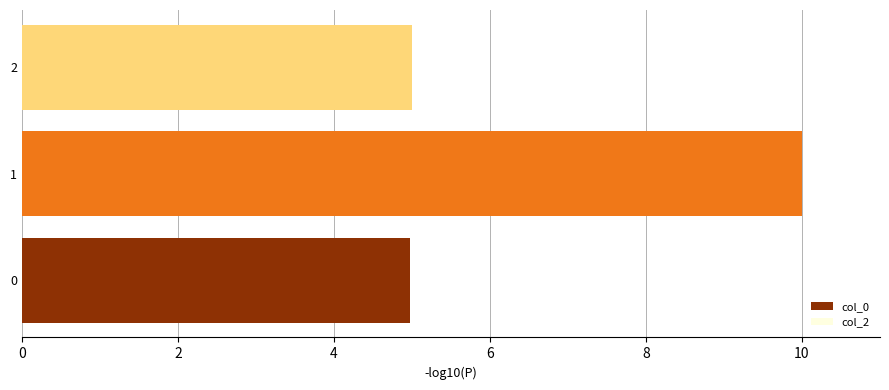

What is the maximum value shown in the chart?

10.0